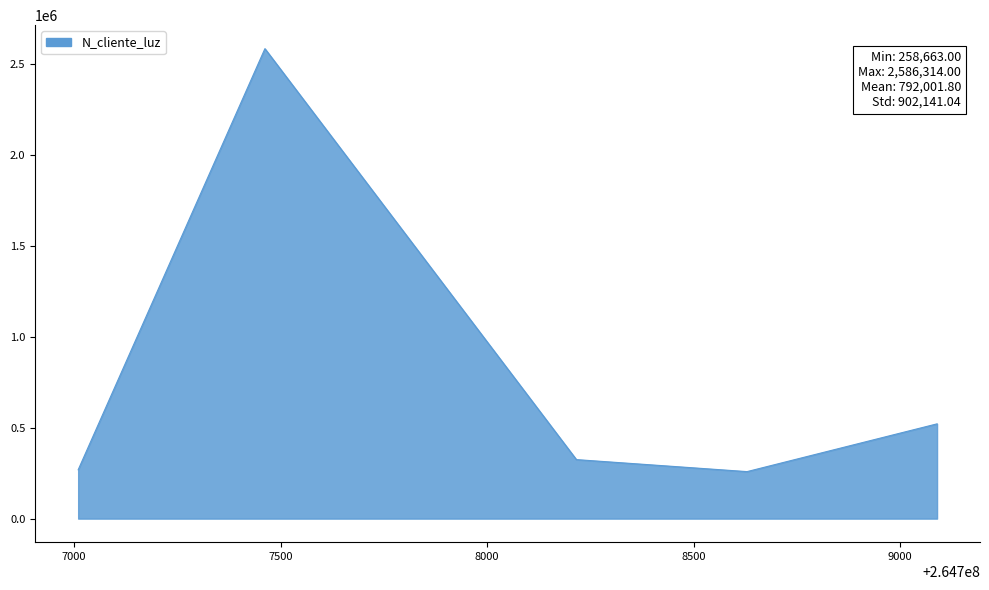

Does the chart have visible grid lines?

No